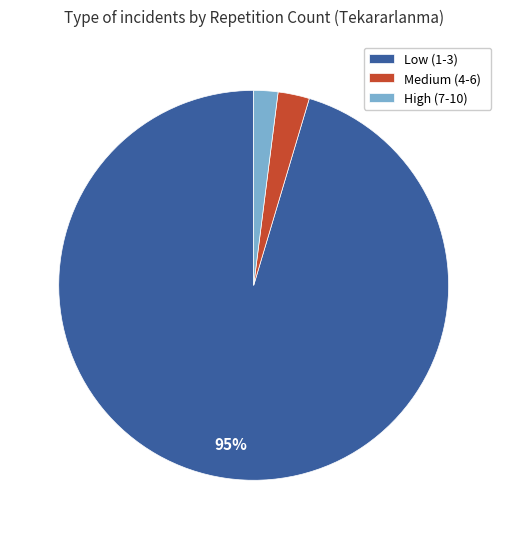

To the nearest percent, what percentage of the pie is High (7-10)?

2%